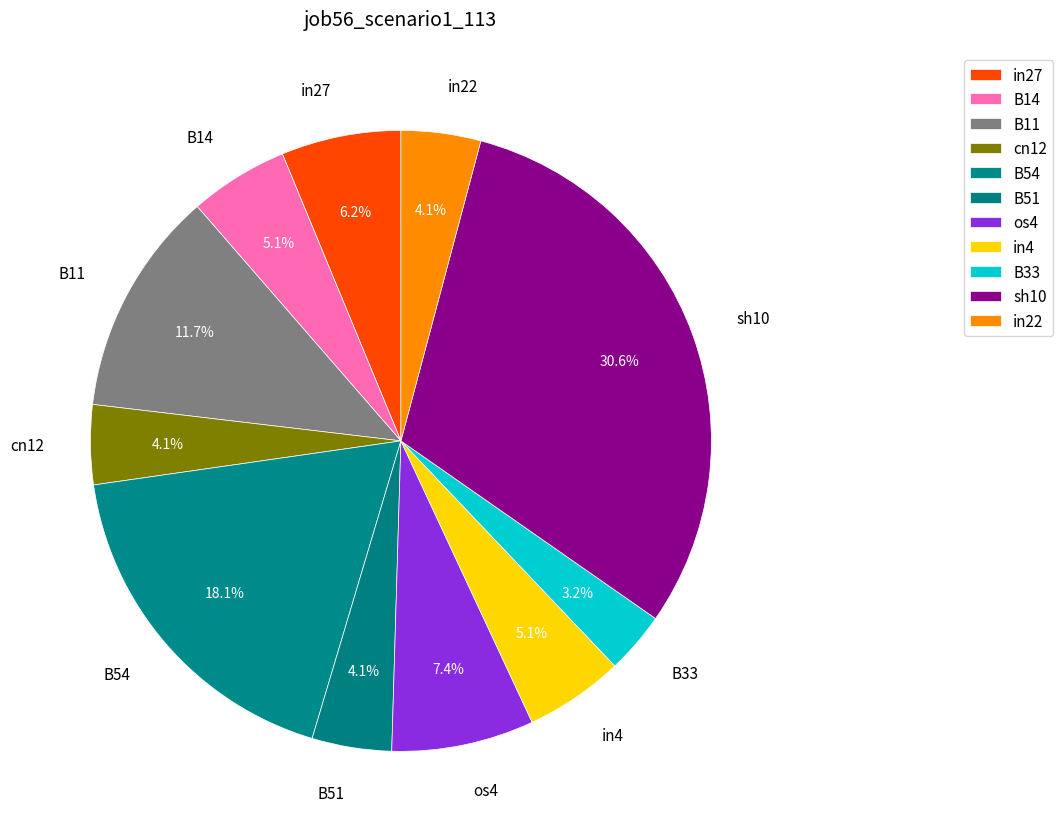

Is in4 the majority of the pie?

No